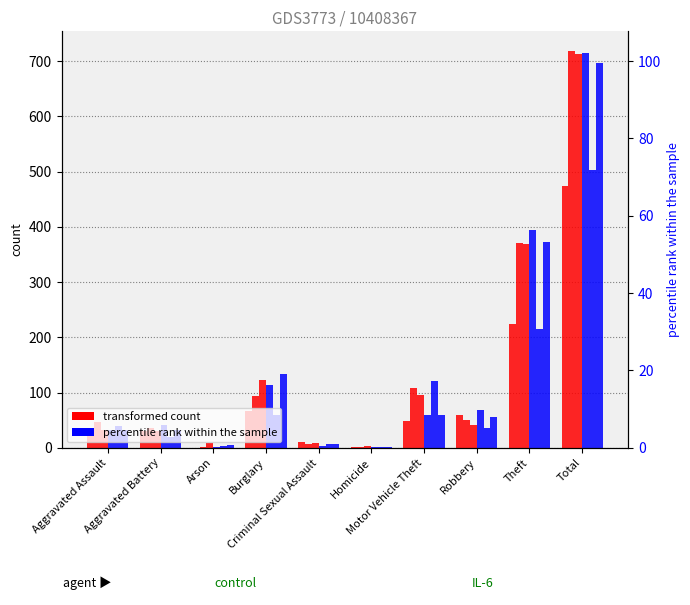

What is the difference between the second highest and second lowest values in the 2022 series?

369